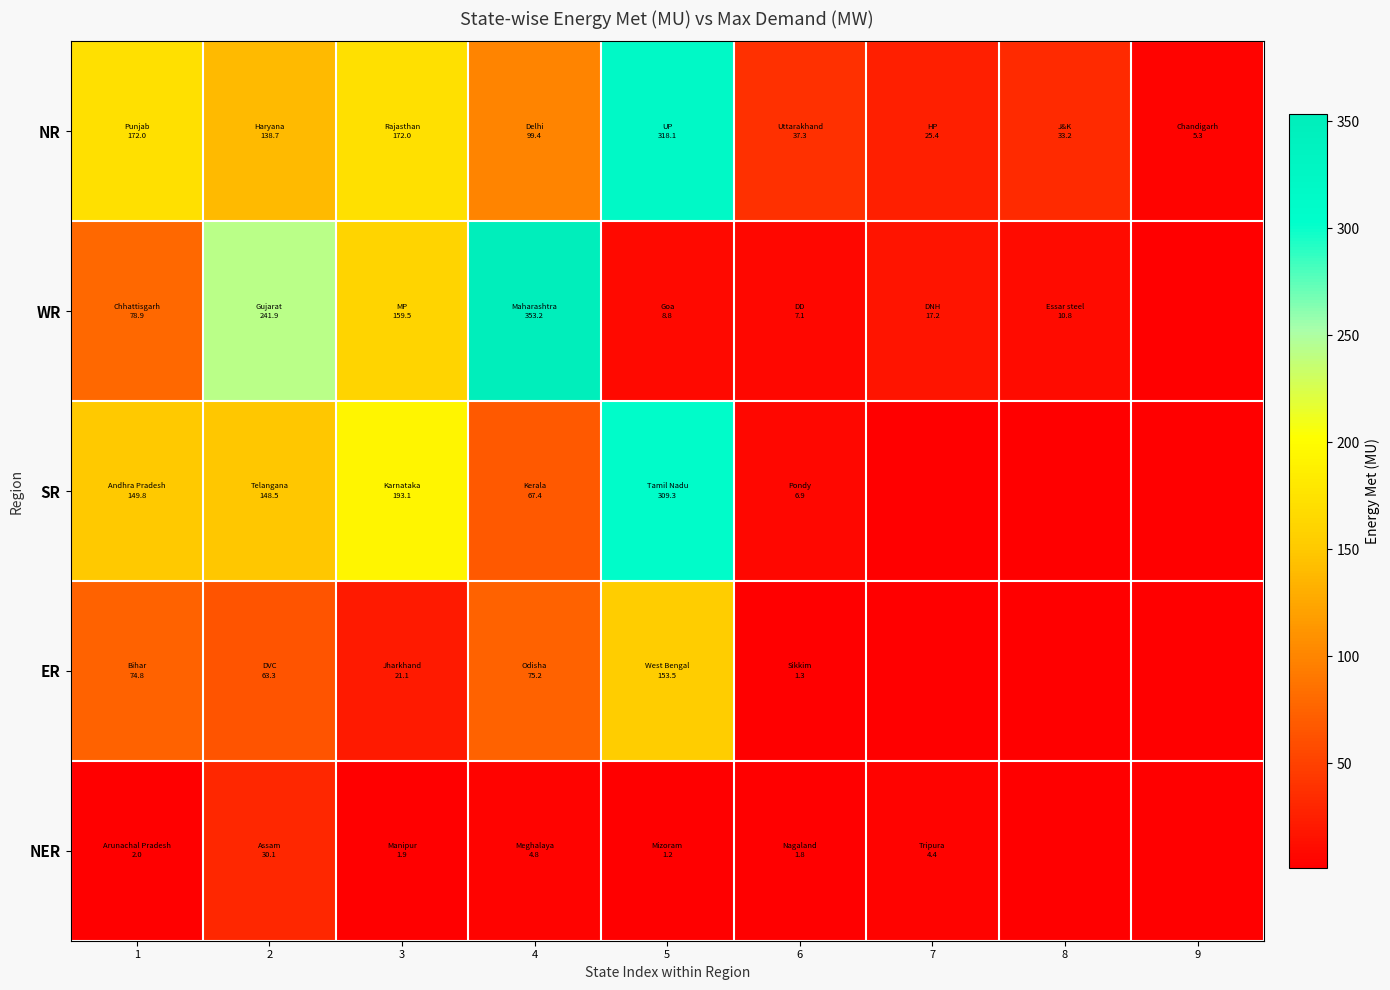

How many data points in WR are above 78?

4